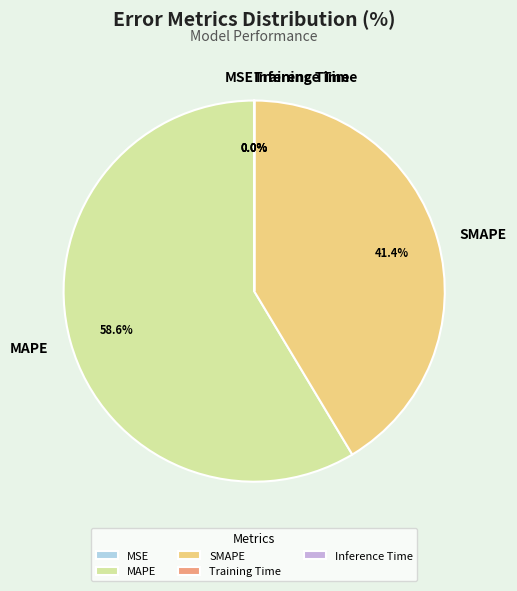

Does MAPE account for over 50% of the chart?

Yes